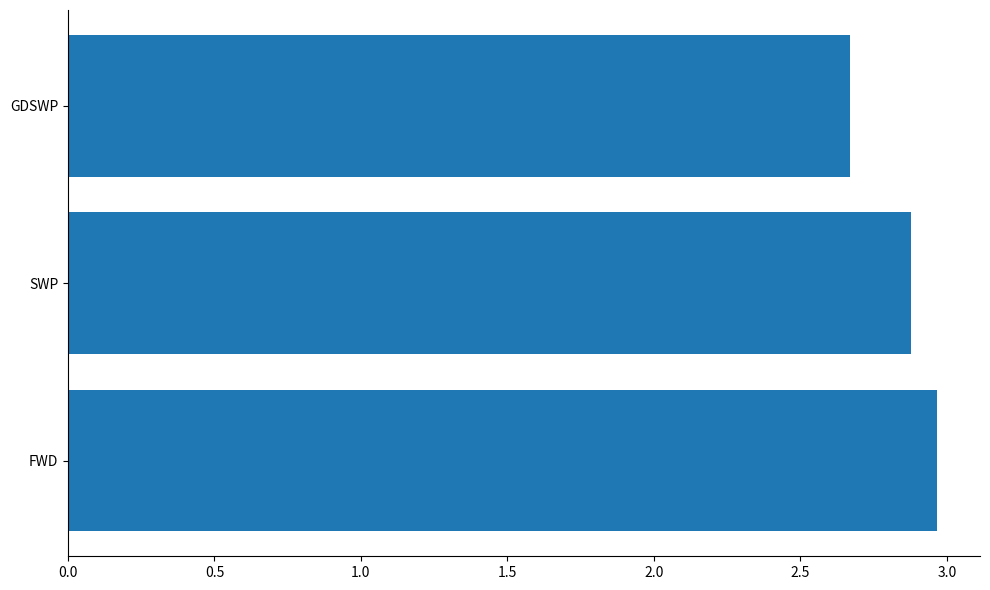

Is it true that the value at SWP is 5.2?

False